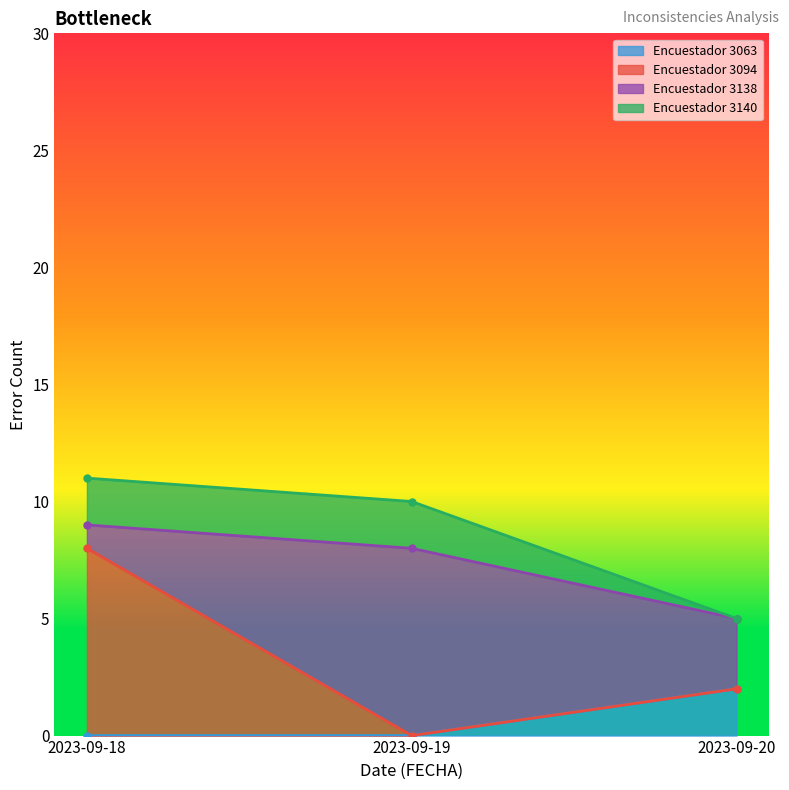

What is the sum of the values at 2023-09-20 (3063) and 2023-09-18 (3094)?

10